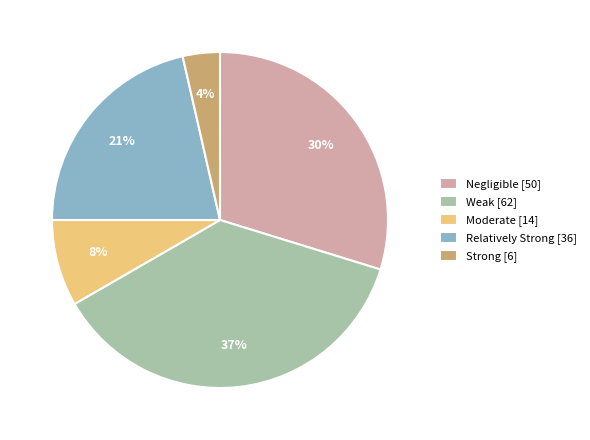

Is there a majority slice in this chart?

No